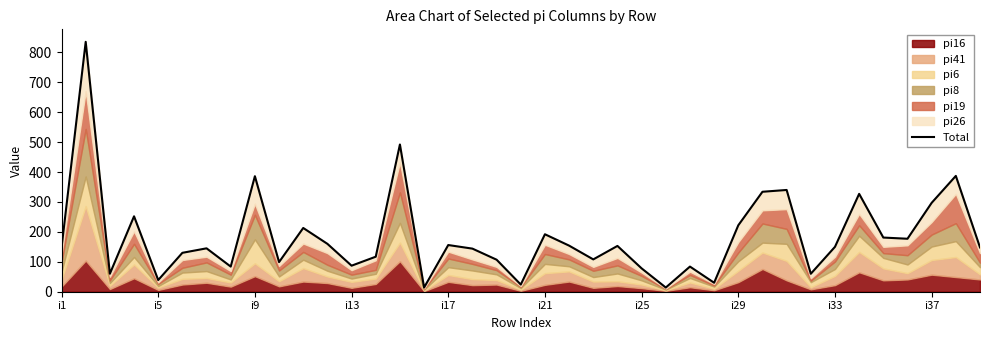

What is the smallest value displayed?

14